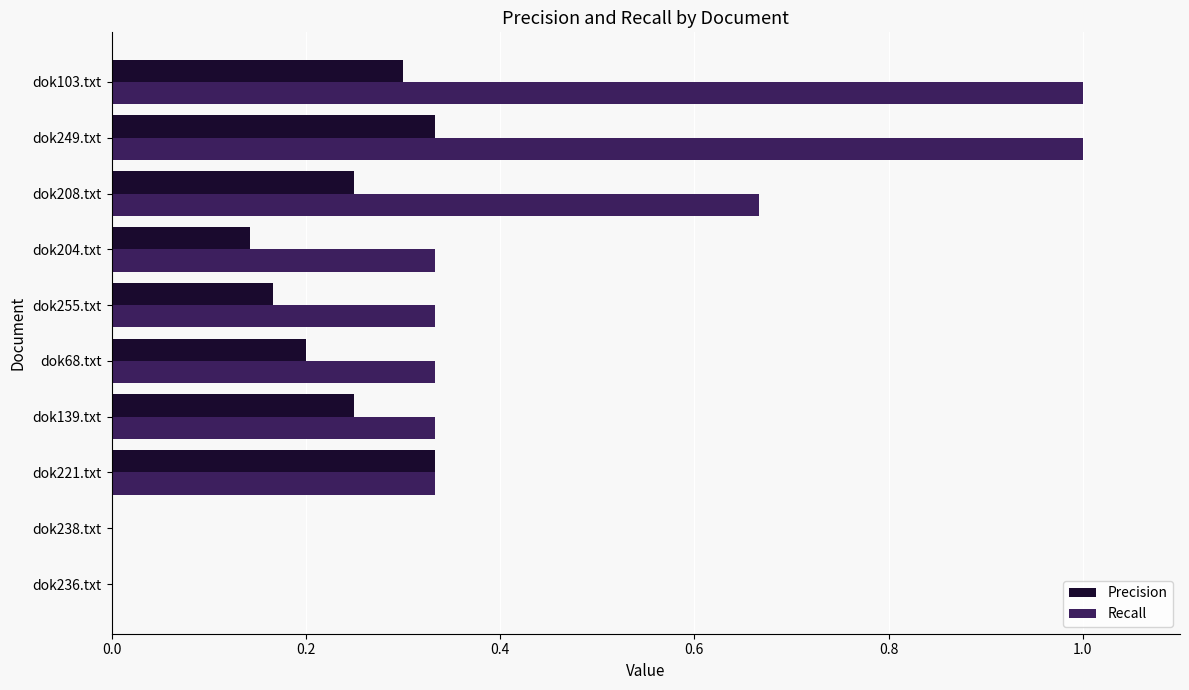

Is the value of Precision at dok68.txt greater than the value of Recall at dok238.txt?

Yes